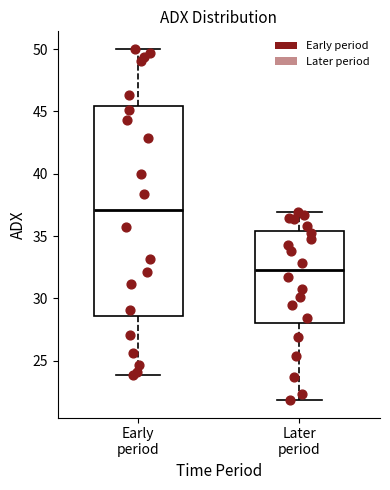

Where is the upper edge of the box for Early period on the y-axis? The values are not printed on the chart, so give them approximately, as read against the axis.

45.5